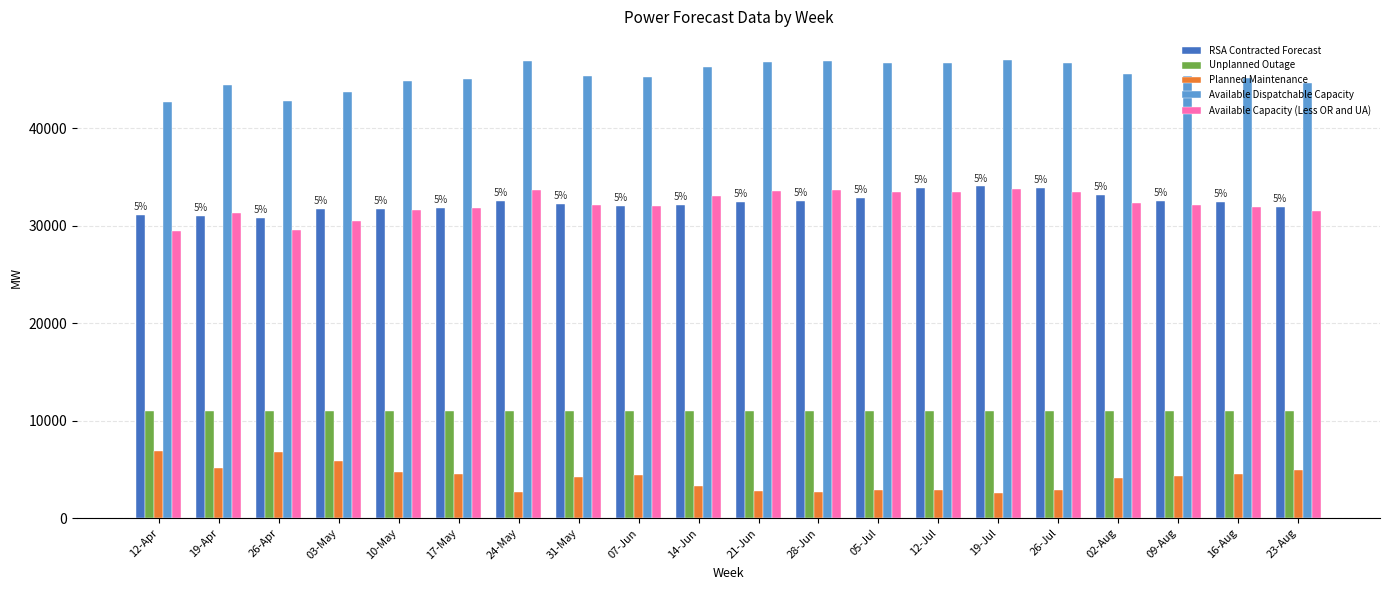

Which series has the largest total across all categories?

Available Dispatchable Capacity